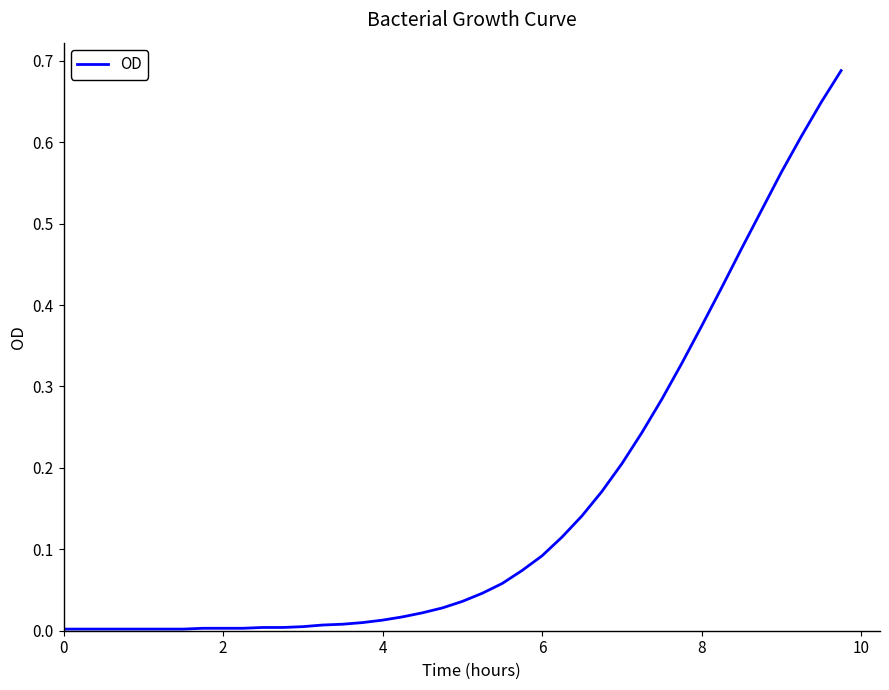

How many lines are shown in the chart?

1